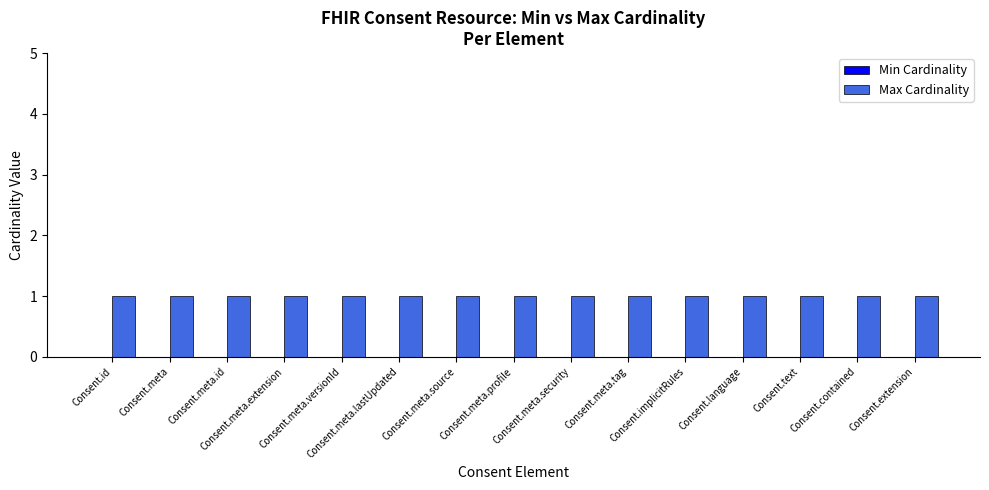

Is it true that Max Cardinality equals 2 at Consent.meta.extension?

False